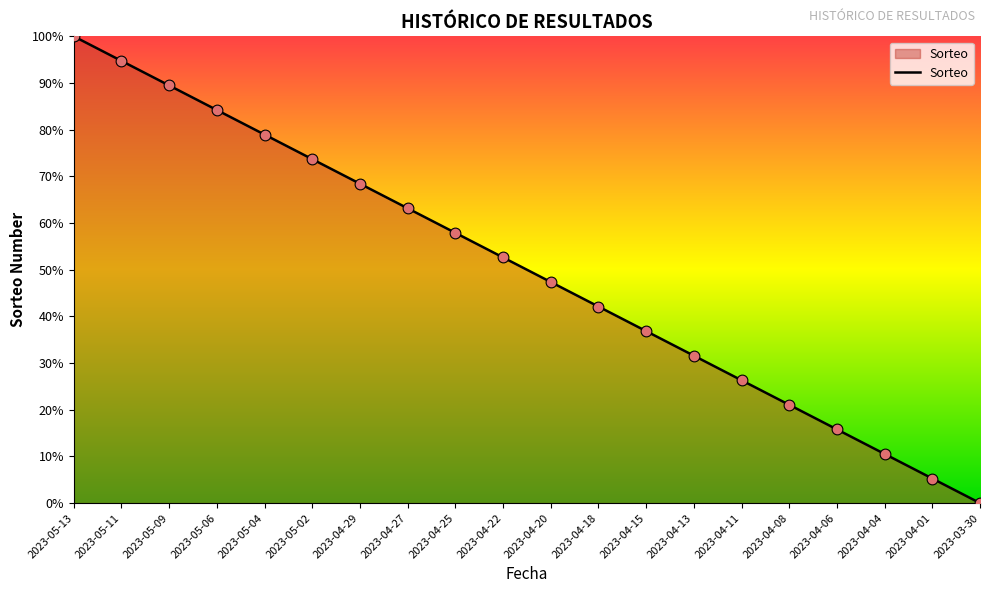

What is the change in value from 2023-05-04 to 2023-04-08?

-57.9